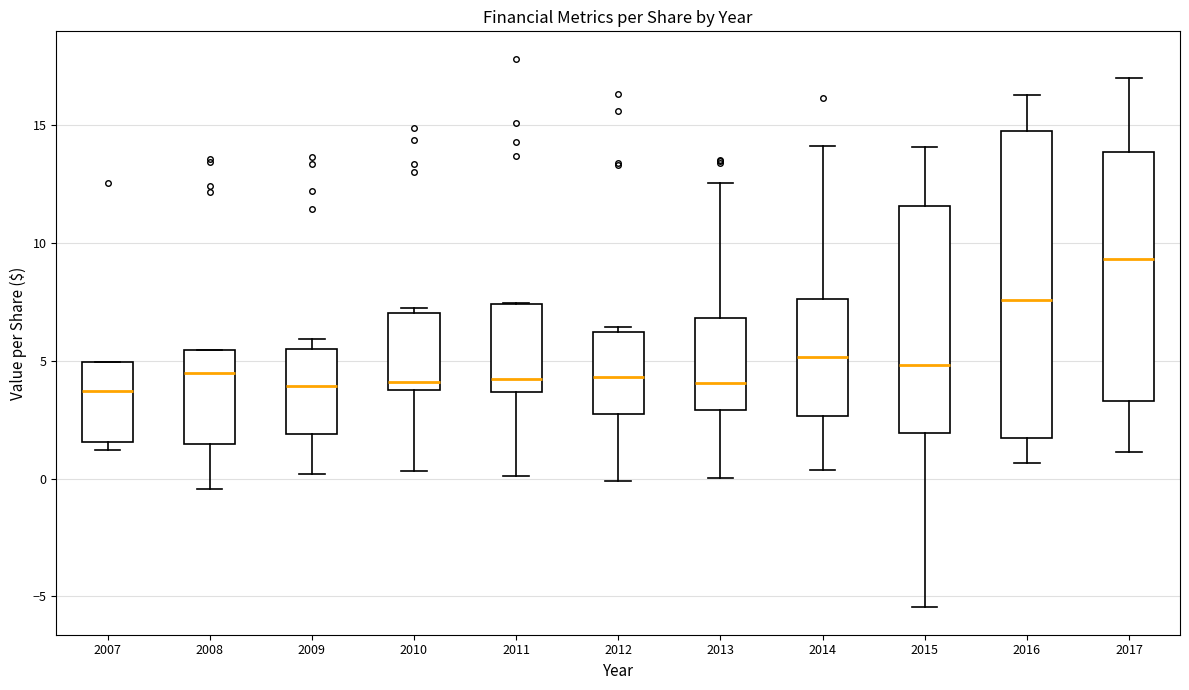

Which box is the tallest, from its lower edge to its upper edge?

2016